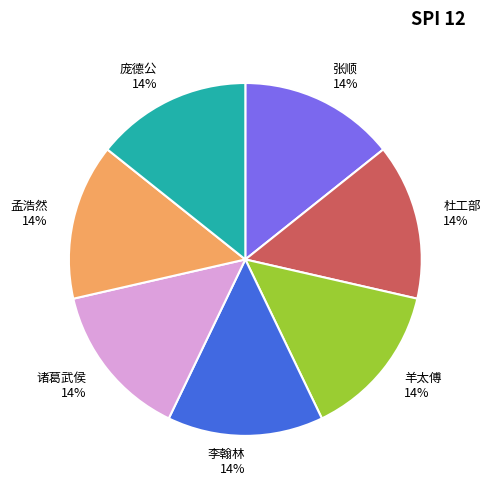

How many segments does this pie chart have?

7